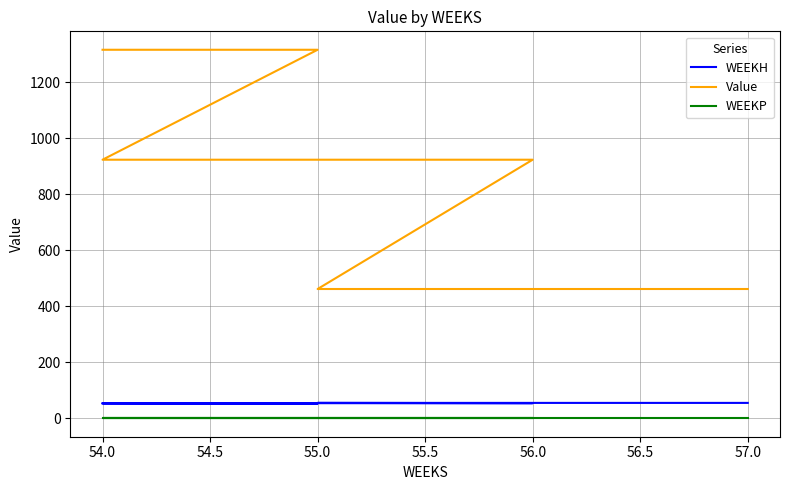

What is the greatest value displayed?

1316.6